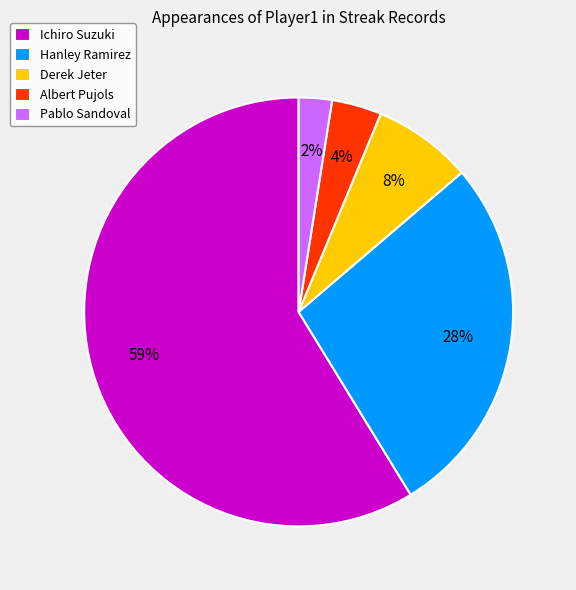

To the nearest percent, what is the difference between the largest and smallest slice percentages?

56%